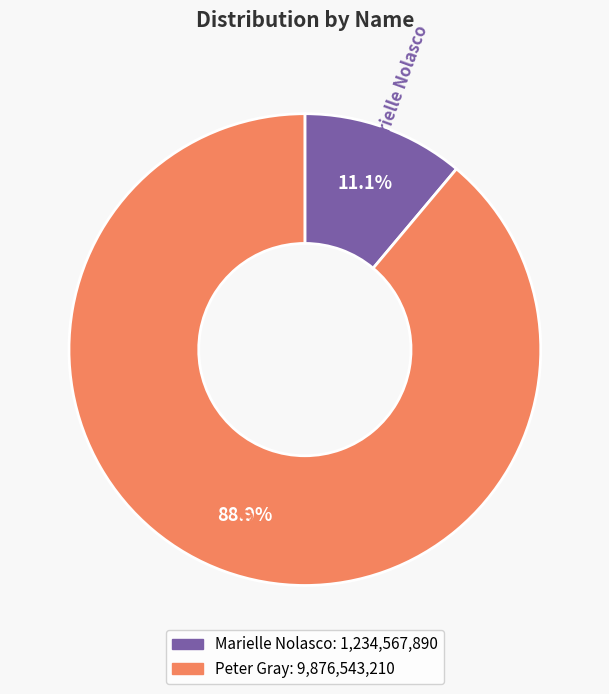

Rank the categories by value from highest to lowest.

Peter Gray, Marielle Nolasco